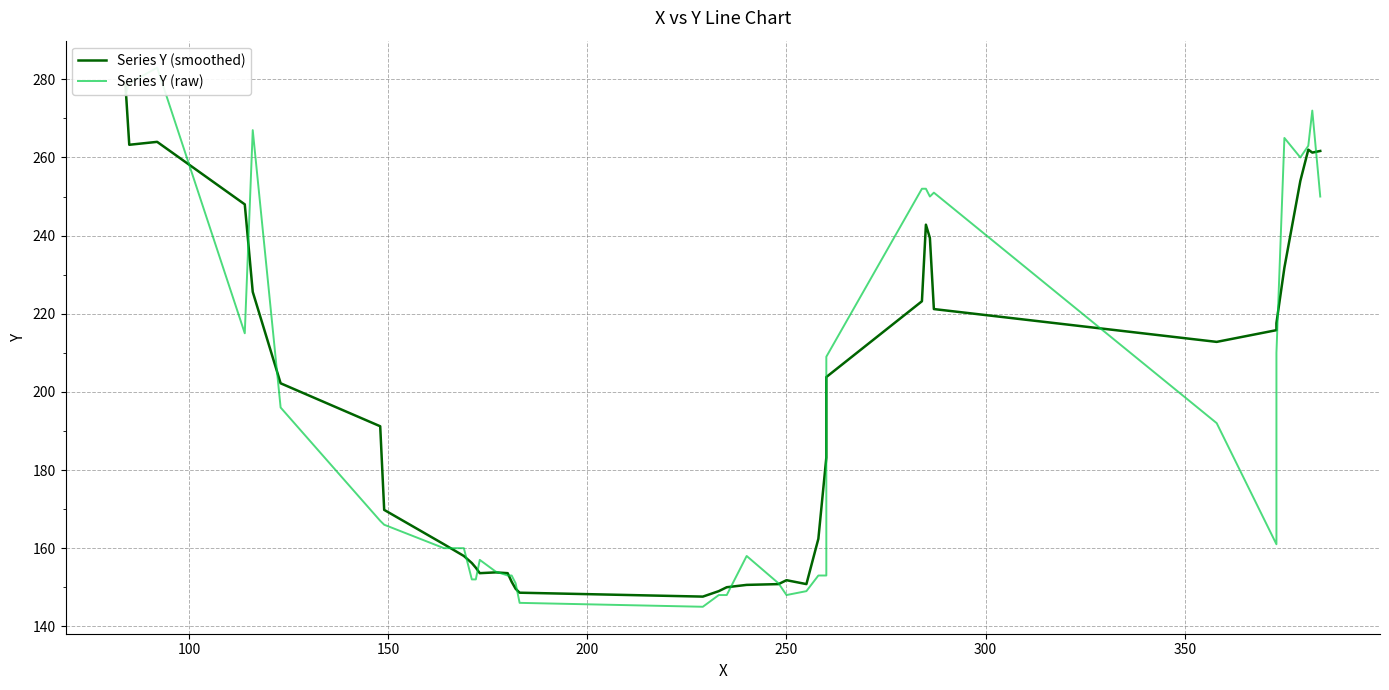

What is the sum of all Series Y (raw) values?

7827.0